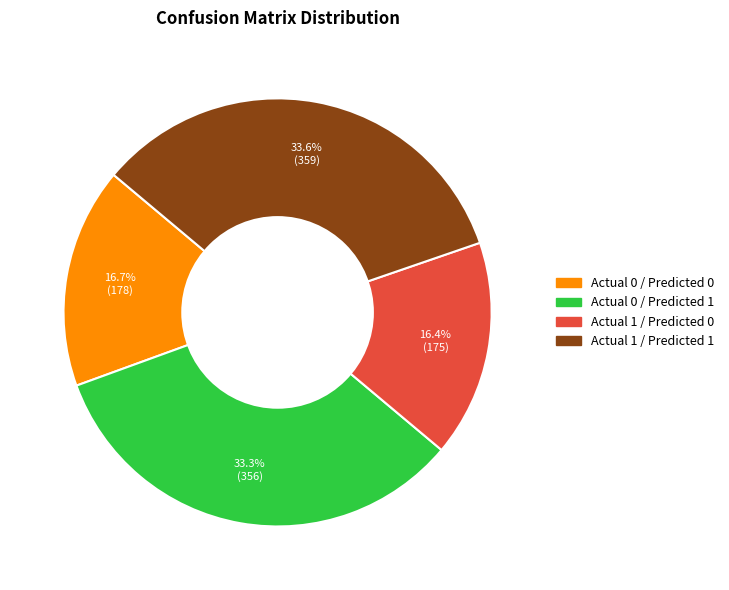

Count the number of slices in the pie.

4